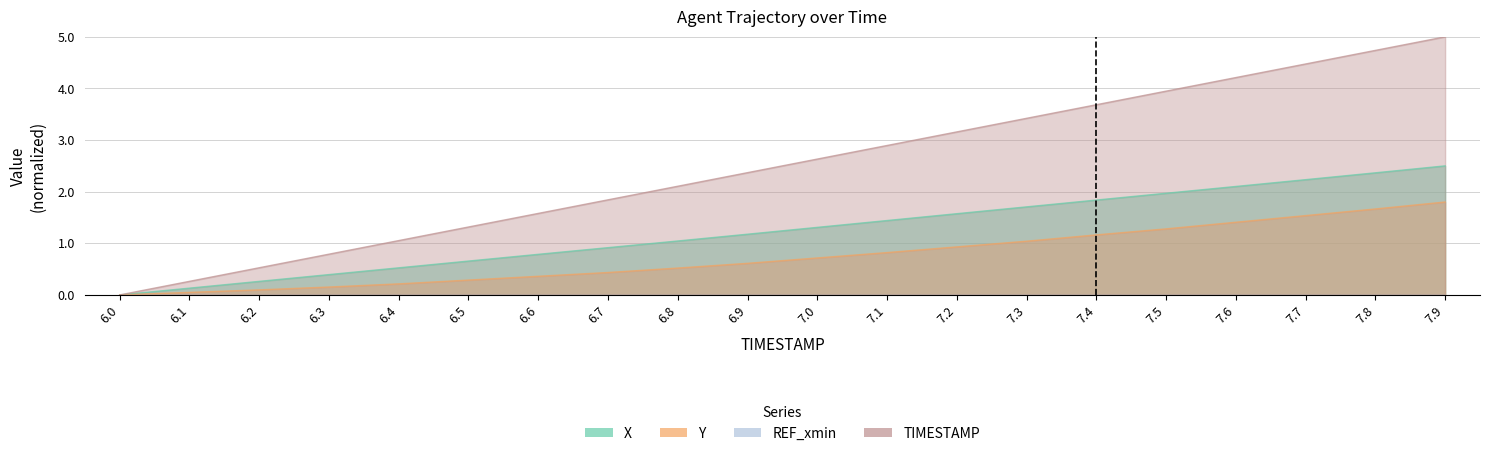

How many lines are shown in the chart?

3